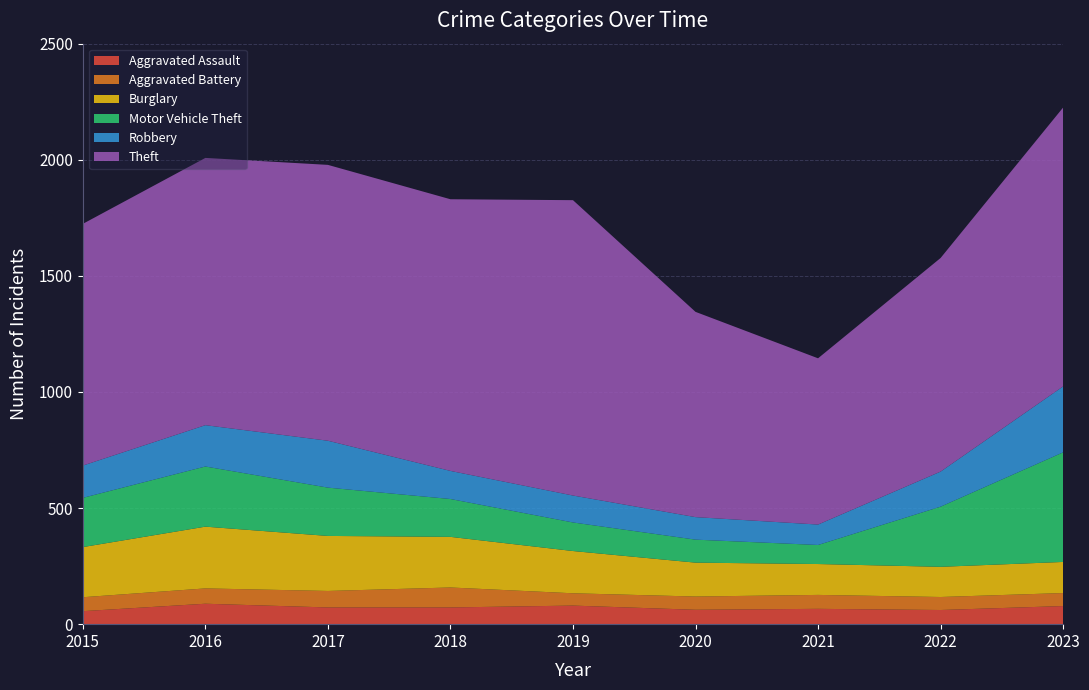

Reading right to left, extract all data points from this chart.

Aggravated Assault: 2023=78	2022=61	2021=66	2020=62	2019=80	2018=72	2017=72	2016=88	2015=56
Aggravated Battery: 2023=56	2022=56	2021=60	2020=57	2019=53	2018=86	2017=71	2016=66	2015=60
Burglary: 2023=134	2022=130	2021=133	2020=146	2019=182	2018=218	2017=237	2016=266	2015=216
Motor Vehicle Theft: 2023=472	2022=259	2021=82	2020=99	2019=123	2018=163	2017=208	2016=259	2015=212
Robbery: 2023=284	2022=151	2021=88	2020=97	2019=116	2018=121	2017=202	2016=178	2015=139
Theft: 2023=1201	2022=920	2021=716	2020=884	2019=1272	2018=1170	2017=1188	2016=1151	2015=1041